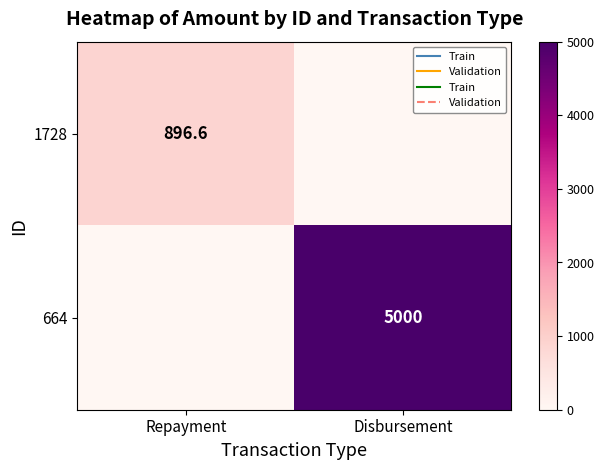

Is the value of 1728 at Repayment greater than the value of 664 at Disbursement?

No